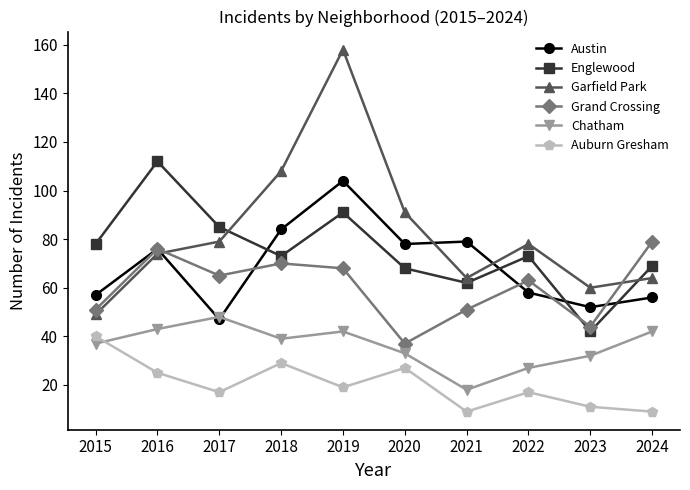

Is this an area chart (filled region under the line)?

No